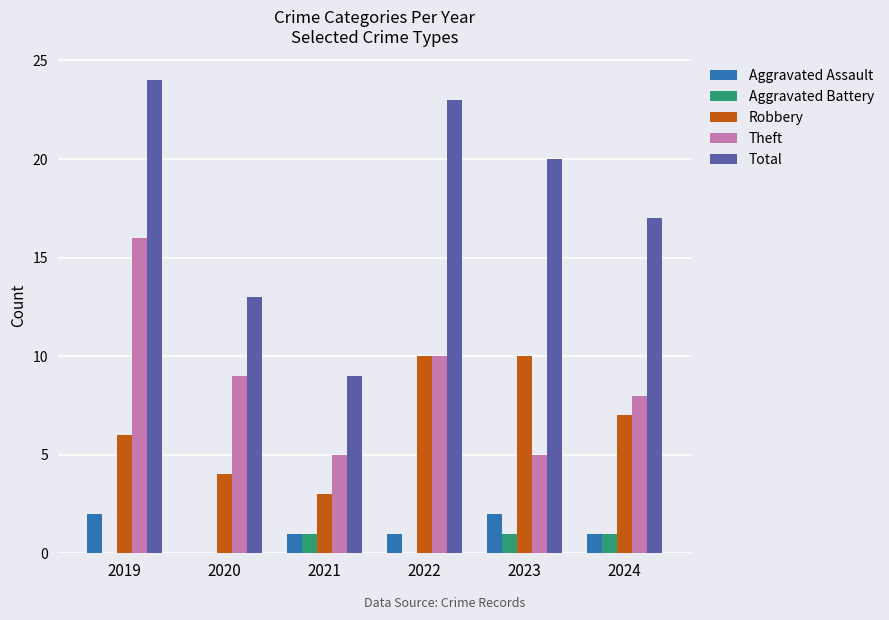

Which category has the highest value across all series?

2019